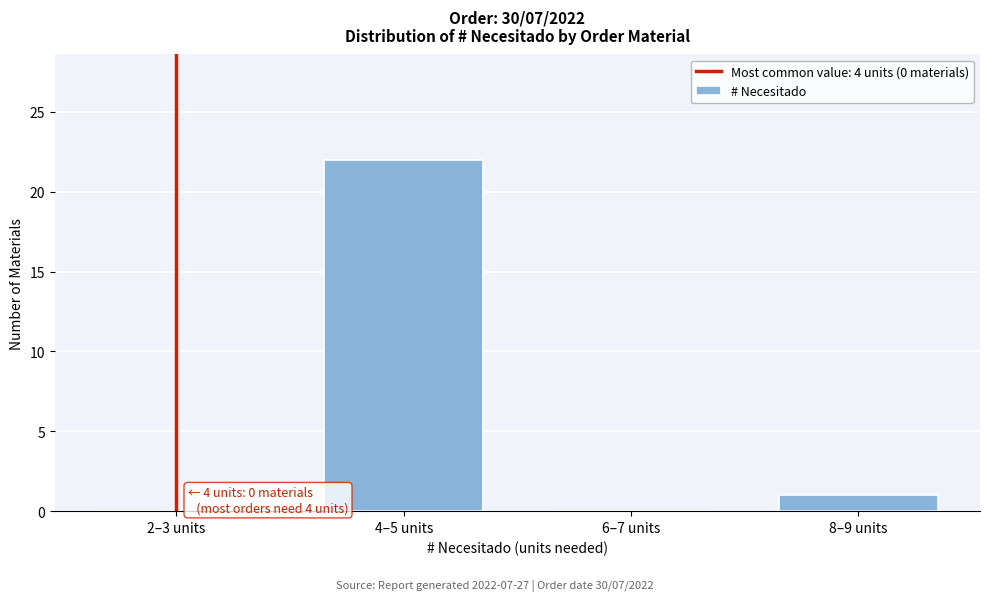

Reading right to left, list all the values displayed in this chart.

8–9 units=1	6–7 units=0	4–5 units=22	2–3 units=0